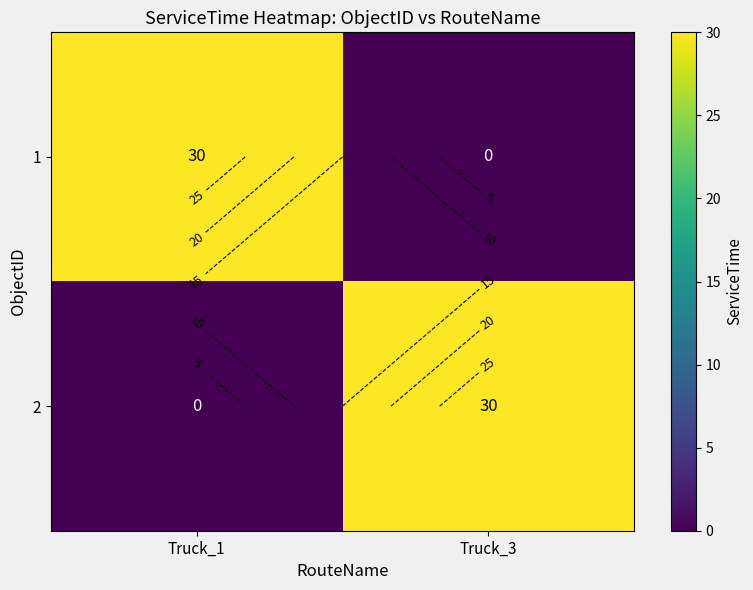

Between Truck_1 and Truck_3, which series saw the biggest shift?

1